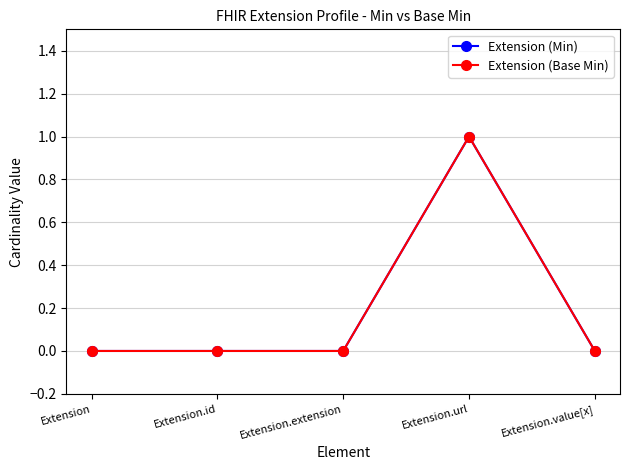

True or false: Extension (Min) has more than 0 points higher than both neighbors.

True